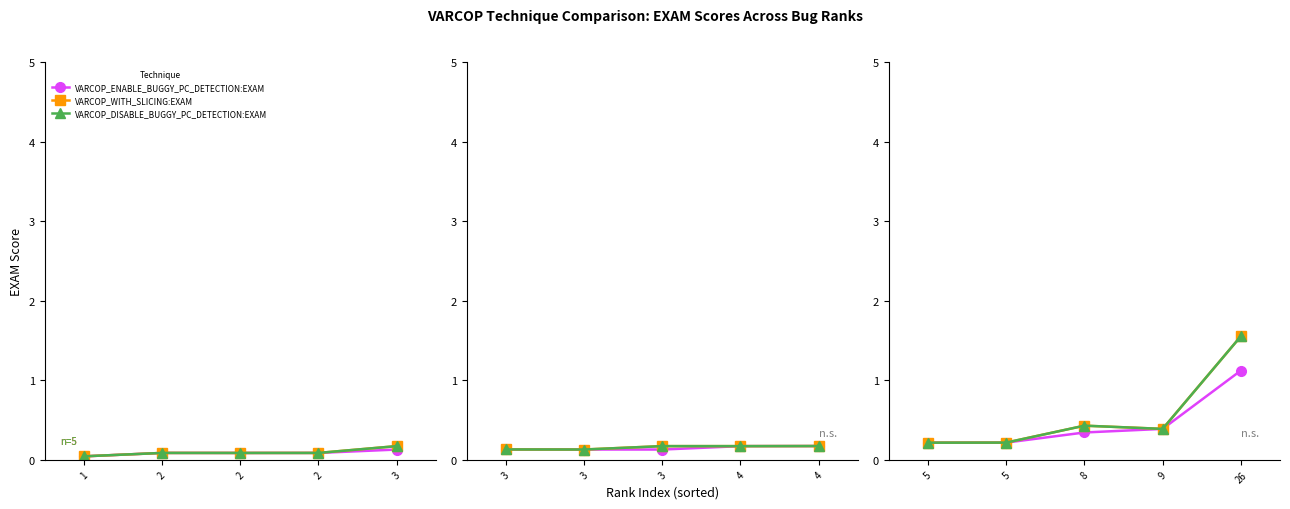

How many series are shown in this chart?

3